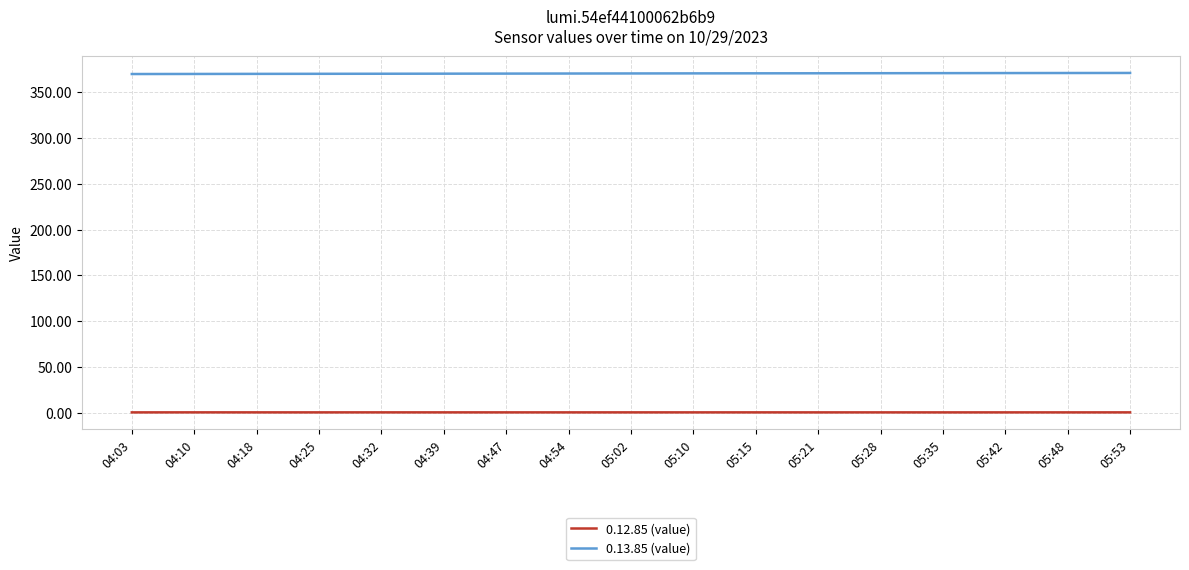

True or false: 0.12.85 (value) and 0.13.85 (value) cross at least once.

False